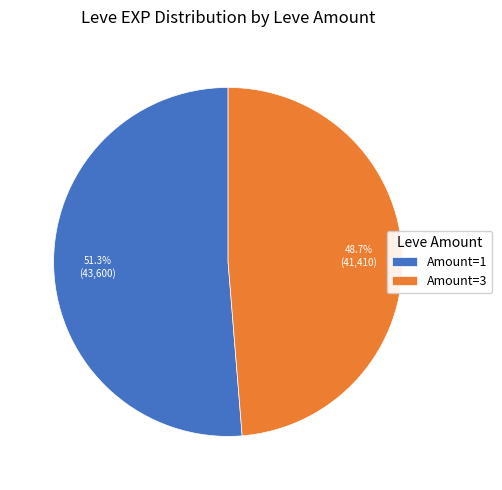

Do Amount=1 and Amount=3 together represent more than half of the pie?

Yes